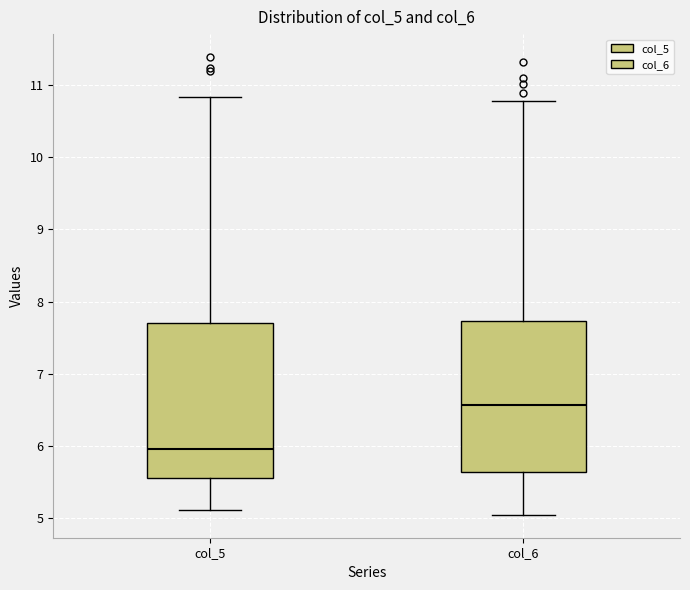

Where is the lower edge of the box for col_5 on the y-axis? The values are not printed on the chart, so give them approximately, as read against the axis.

5.6